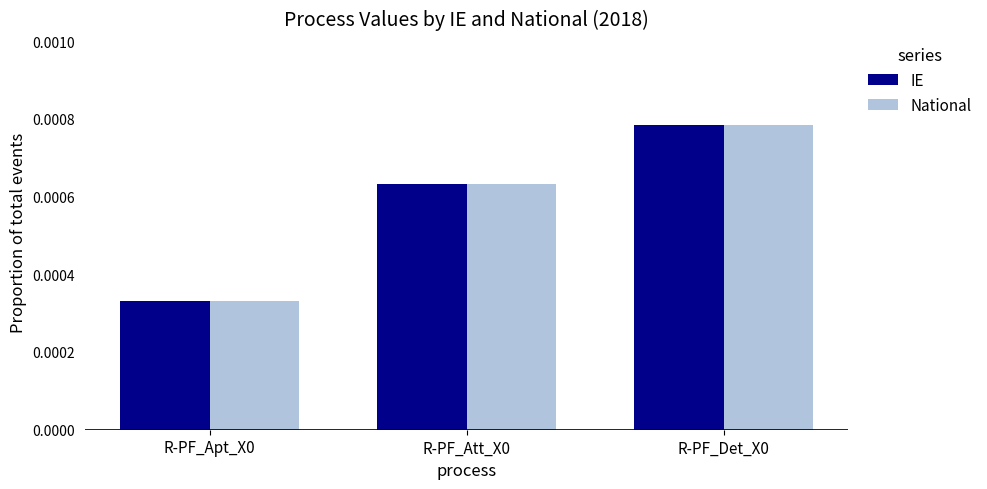

How many IE values are between 0 and 1?

3